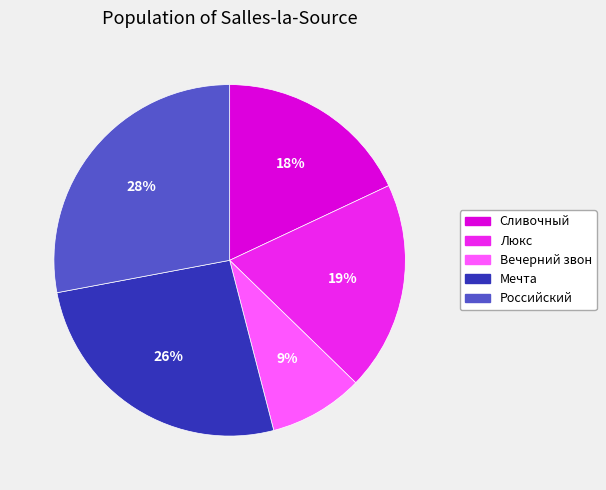

To the nearest percent, what portion does Мечта represent?

26%